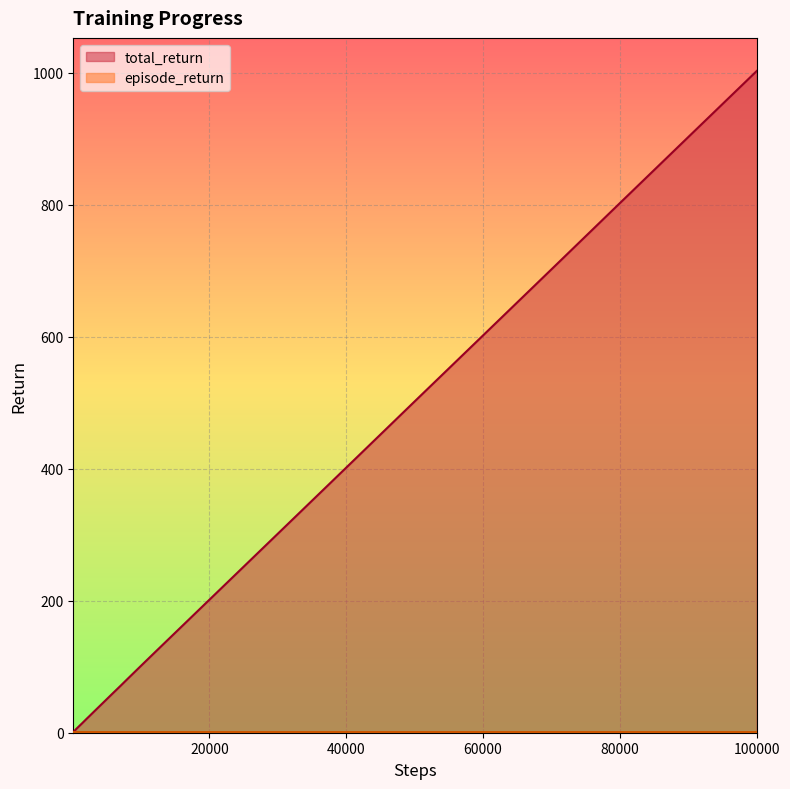

At which category is the sum across all series the highest?

100000